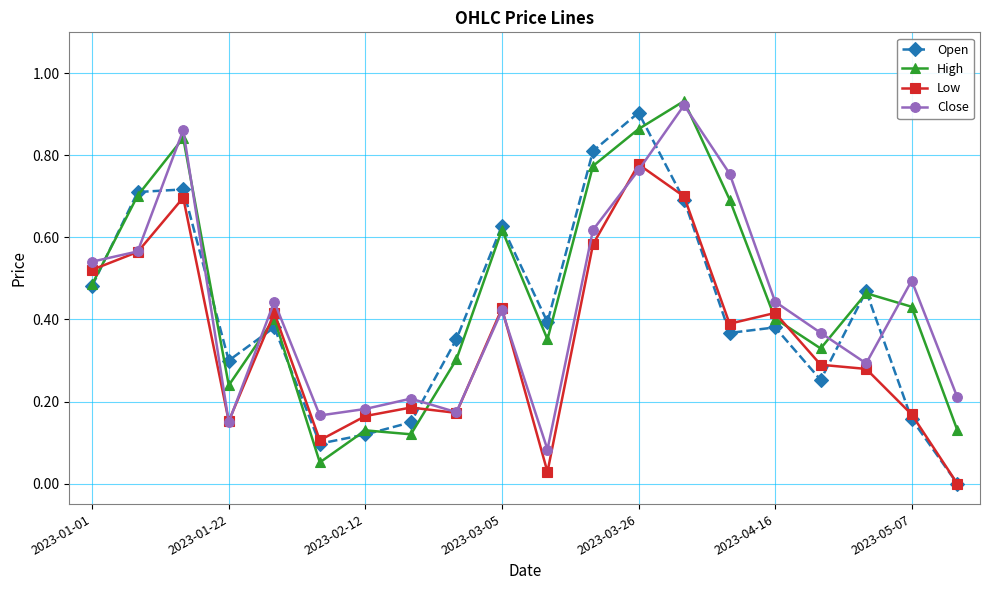

True or false: High has more than 0 points higher than both neighbors.

True